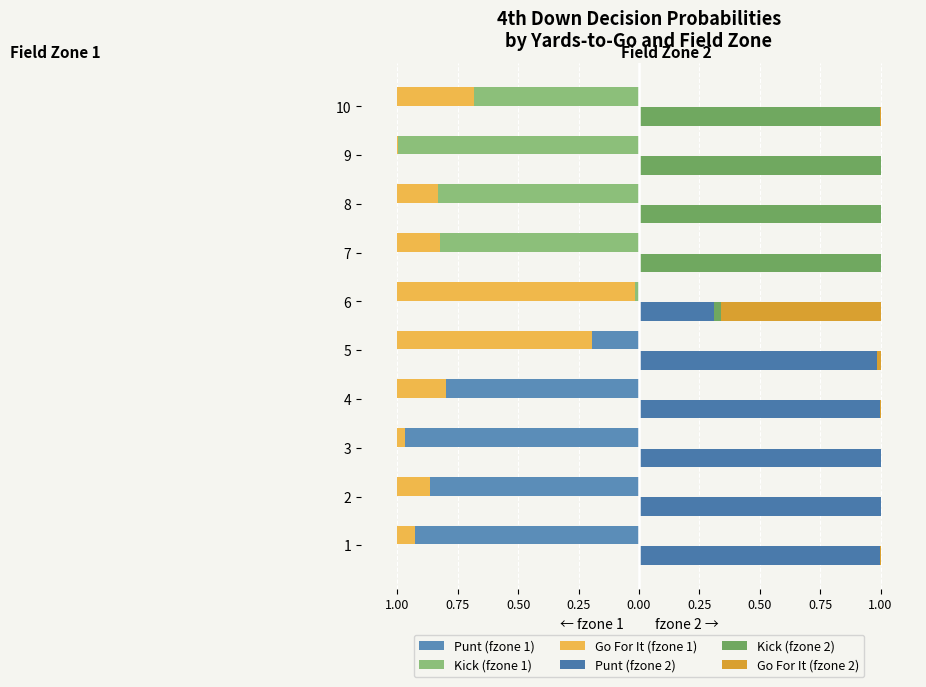

Between 6 and 9, which is larger?

9